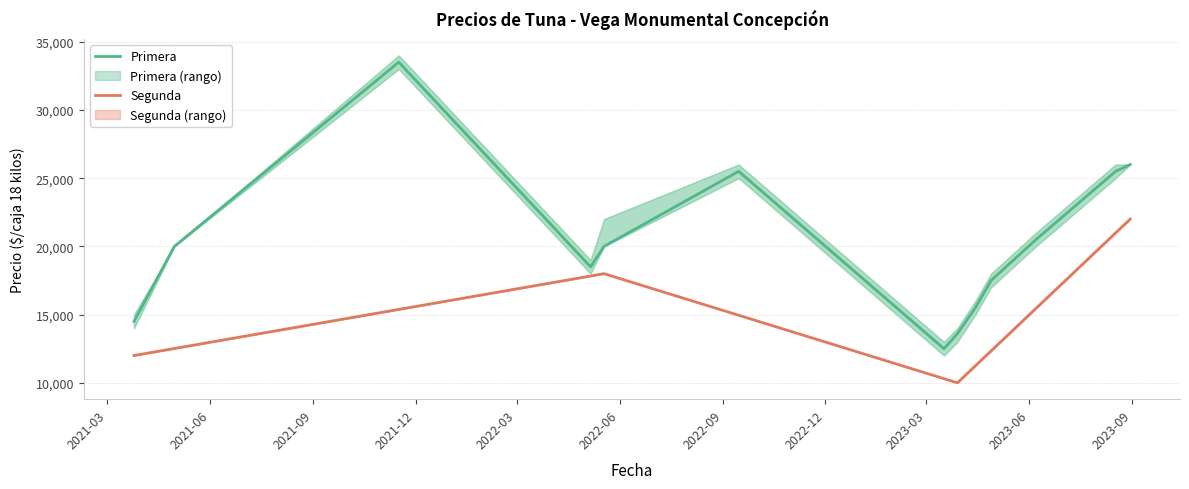

The value of Precio minimo at 2 is 4703. True or false?

False